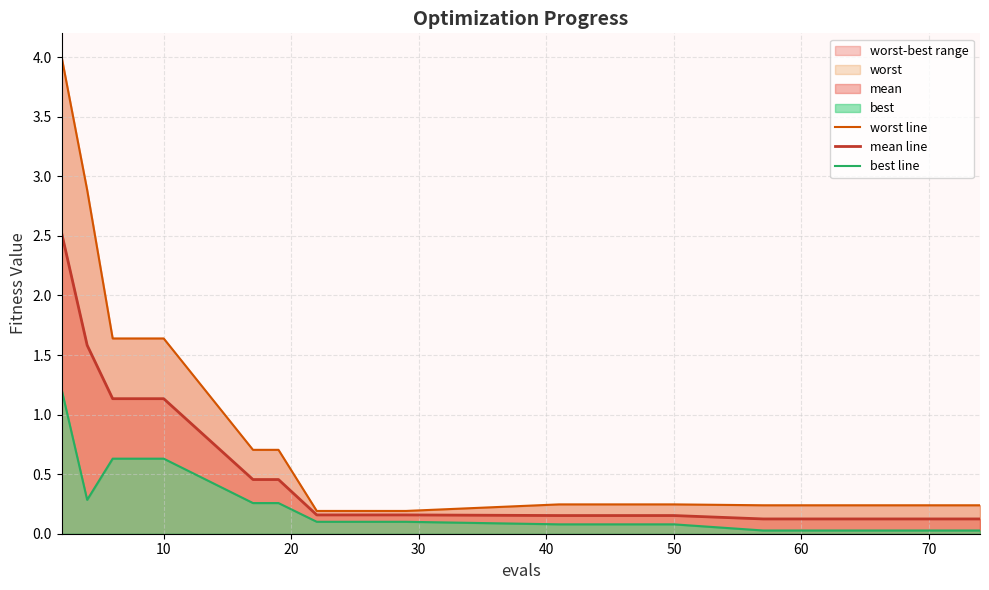

What is the maximum value for mean line?

2.5